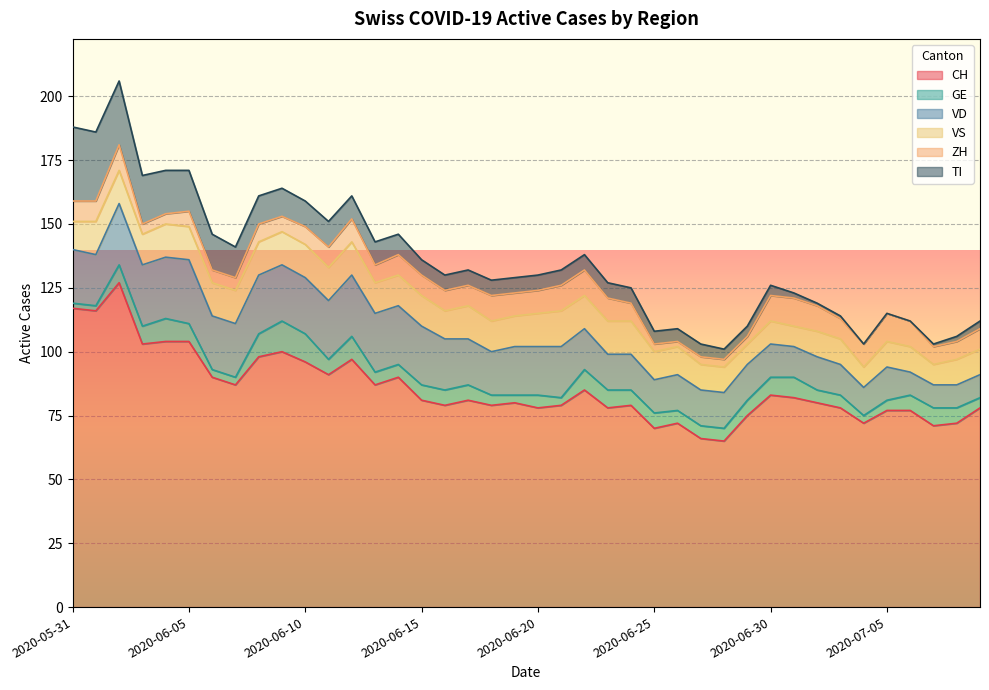

At which category does the chart reach its peak across all series?

2020-06-02